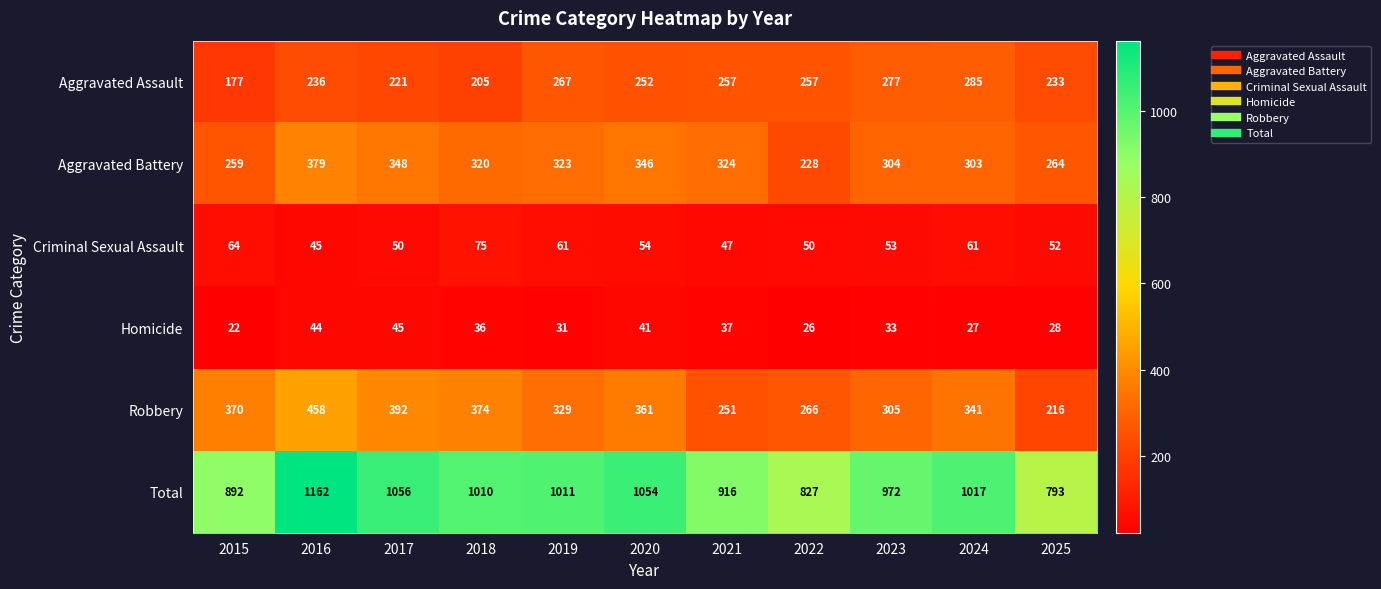

Which series has the largest range (max minus min)?

Total